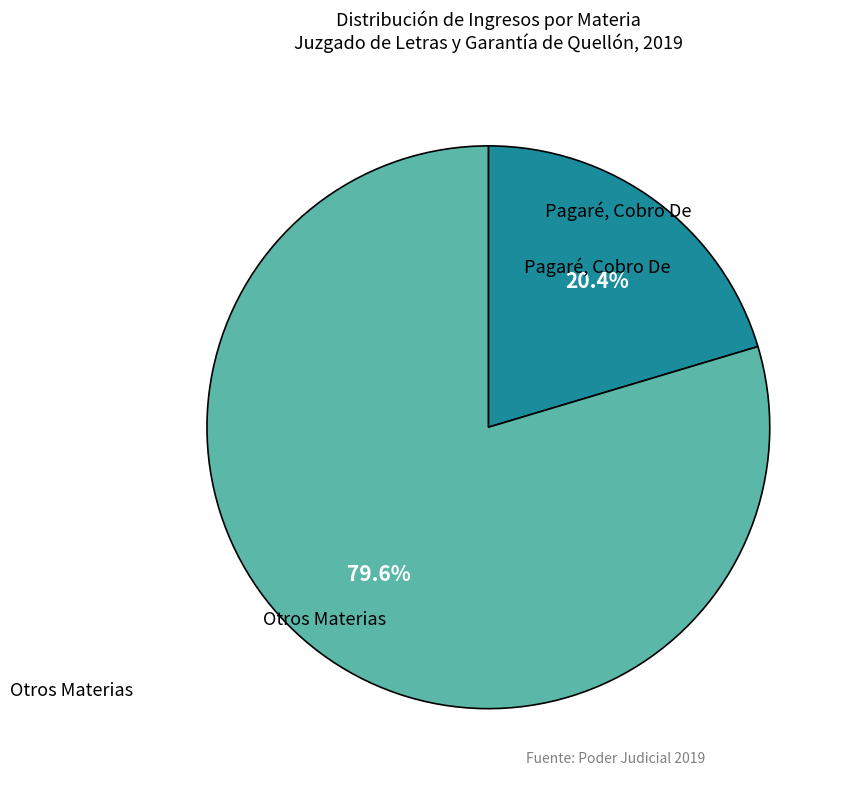

What is the largest slice in the pie chart?

Pagaré, Cobro De